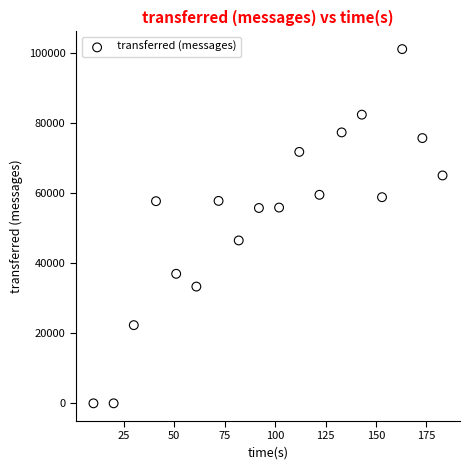

What Y value in the scatter plot is closest to 50520?

46460